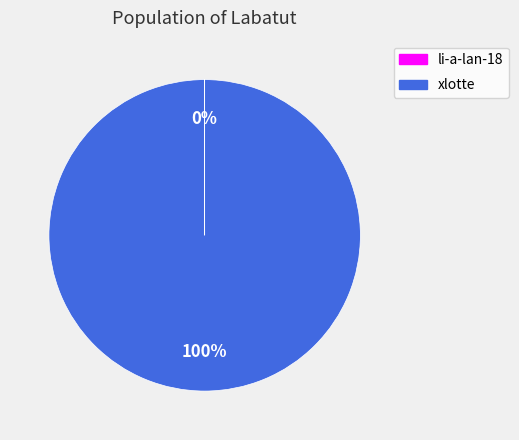

To the nearest percent, what is the average slice percentage?

50%